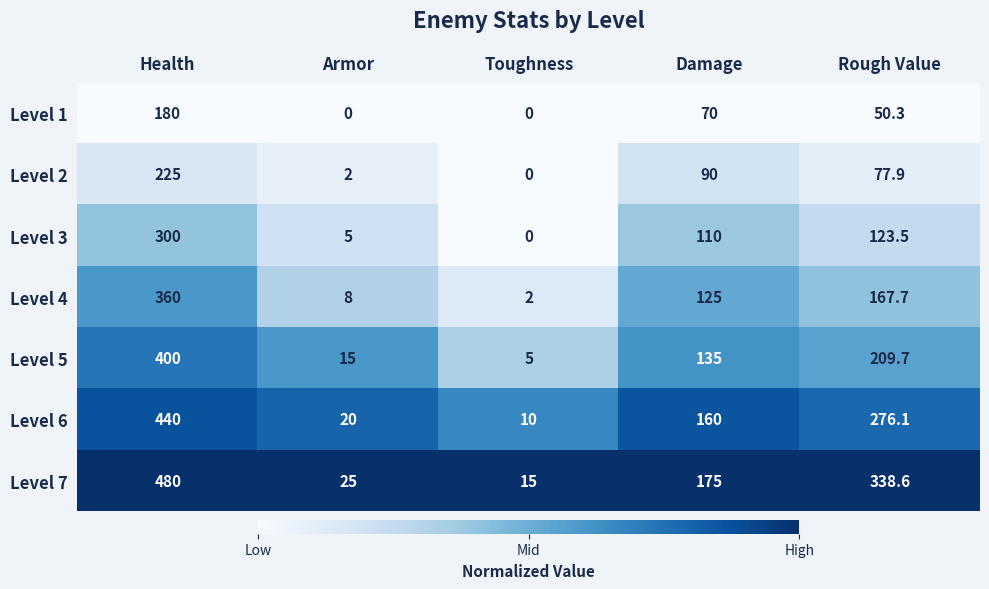

List the series in order of their peak value, lowest first.

Level 1, Level 2, Level 3, Level 4, Level 5, Level 6, Level 7